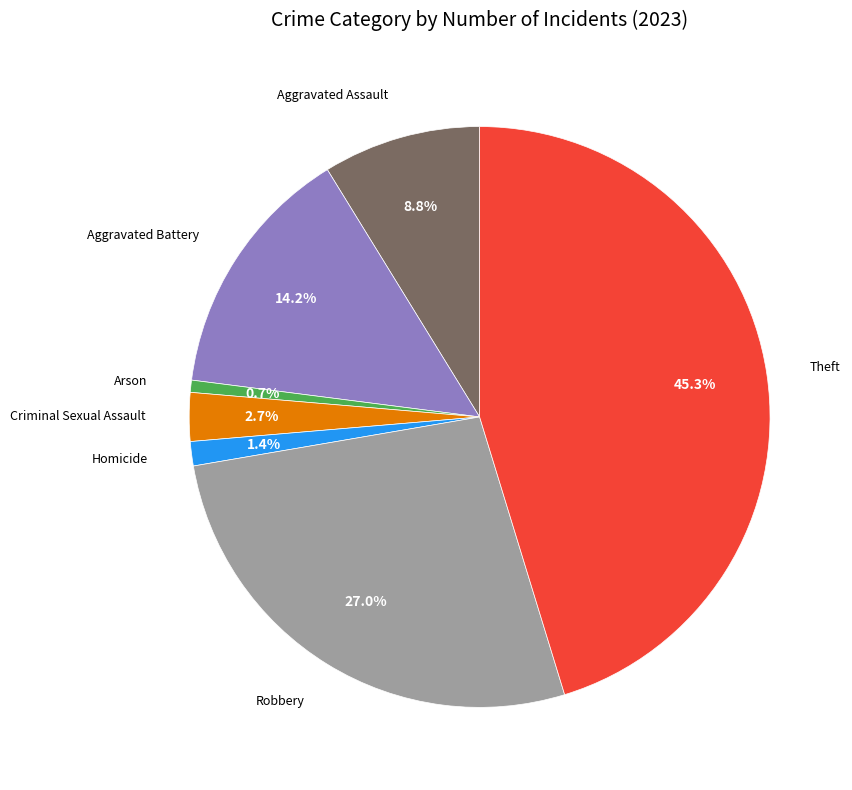

To the nearest percent, what is the average slice percentage?

14%